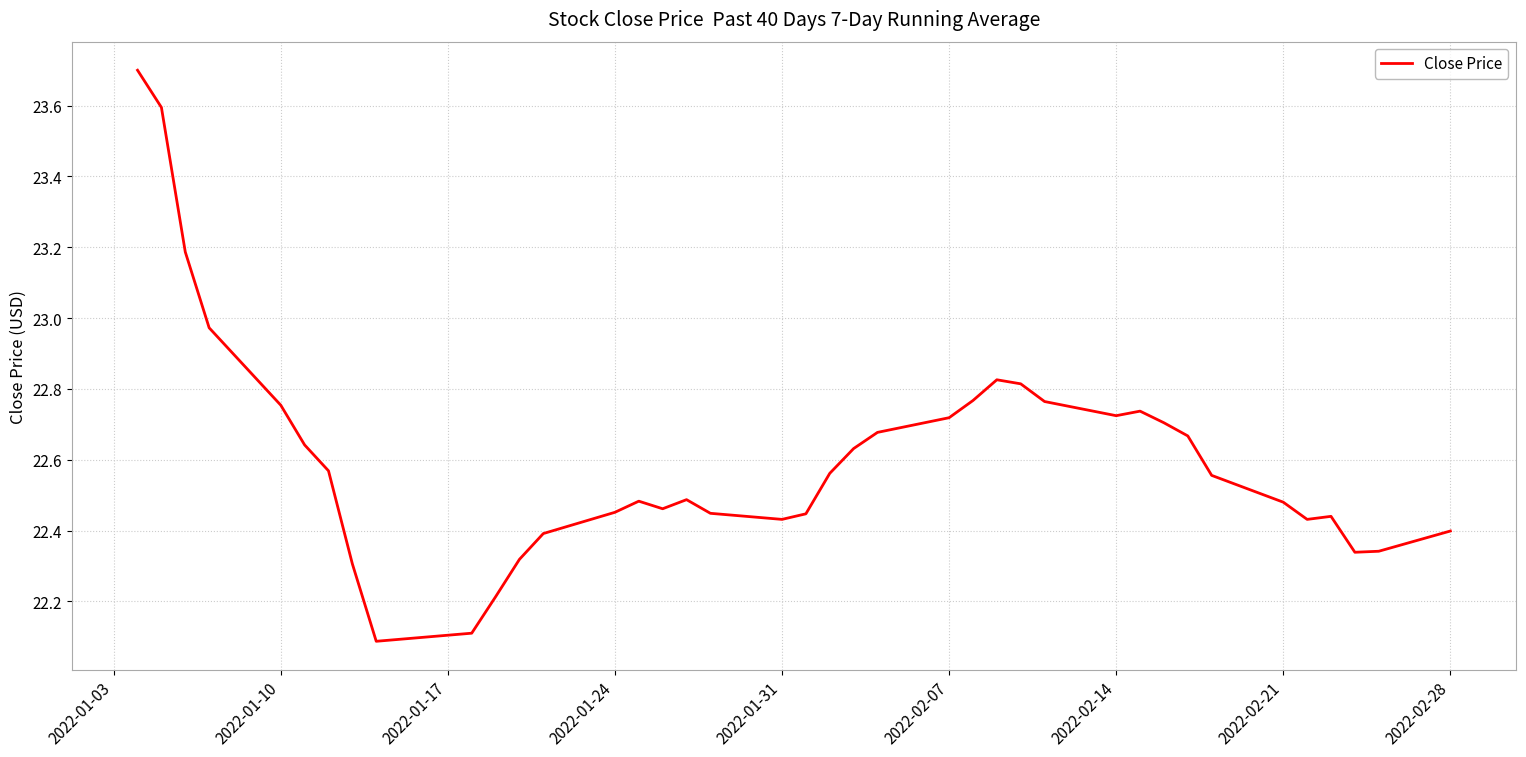

What is the maximum value shown in the chart?

23.7